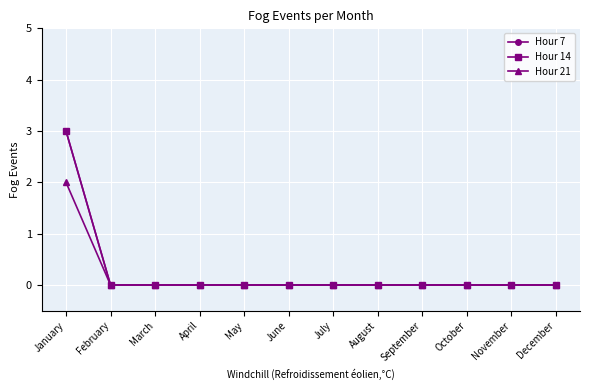

True or false: Hour 14 and Hour 7 cross at least once.

False